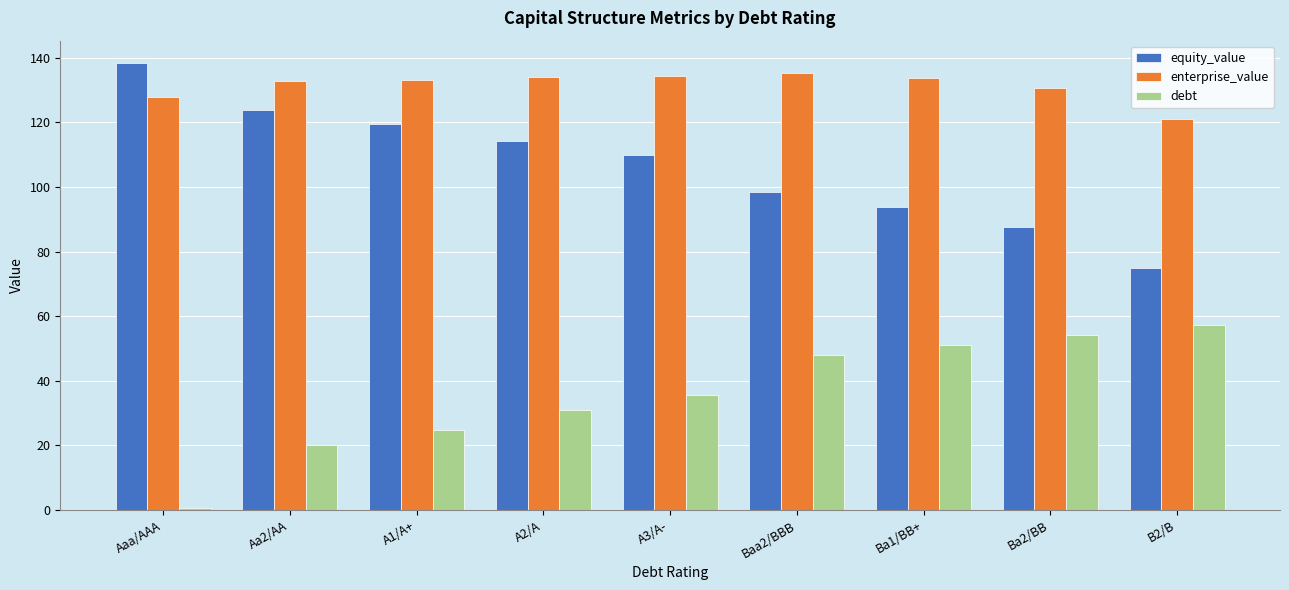

At which label does debt reach its minimum?

Aaa/AAA